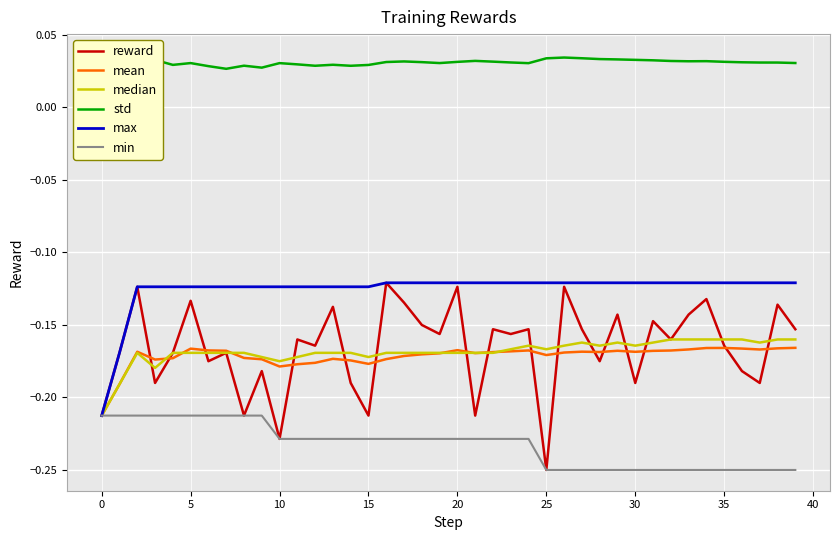

True or false: std and median cross at least once.

False